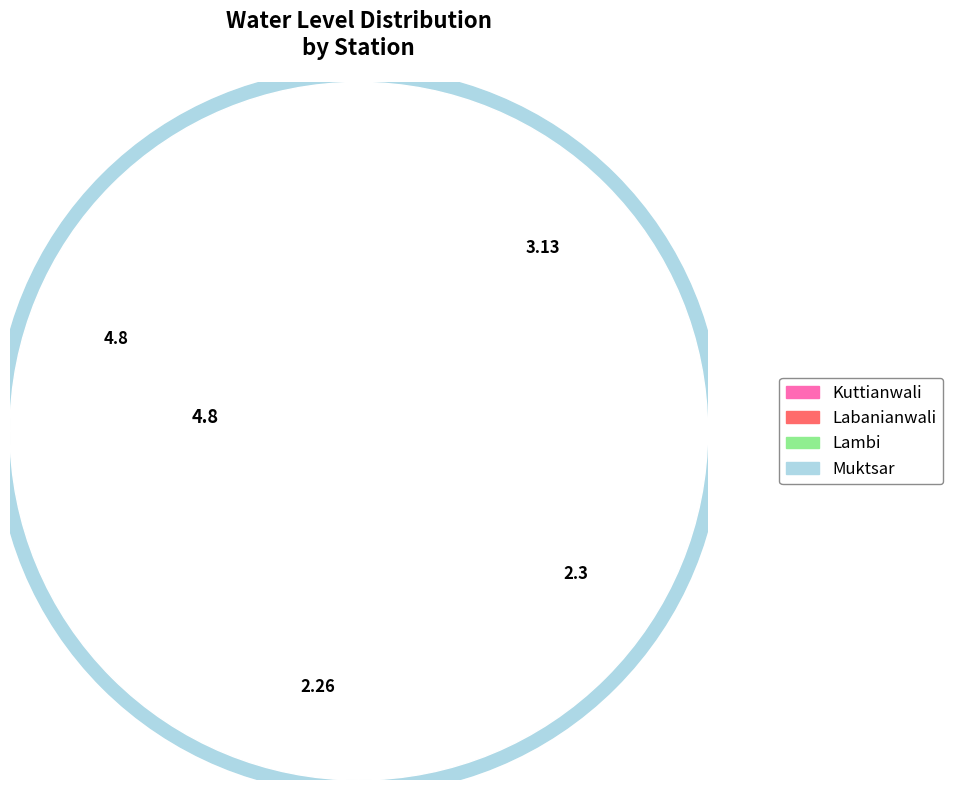

Is there any slice that represents more than half of the pie?

No